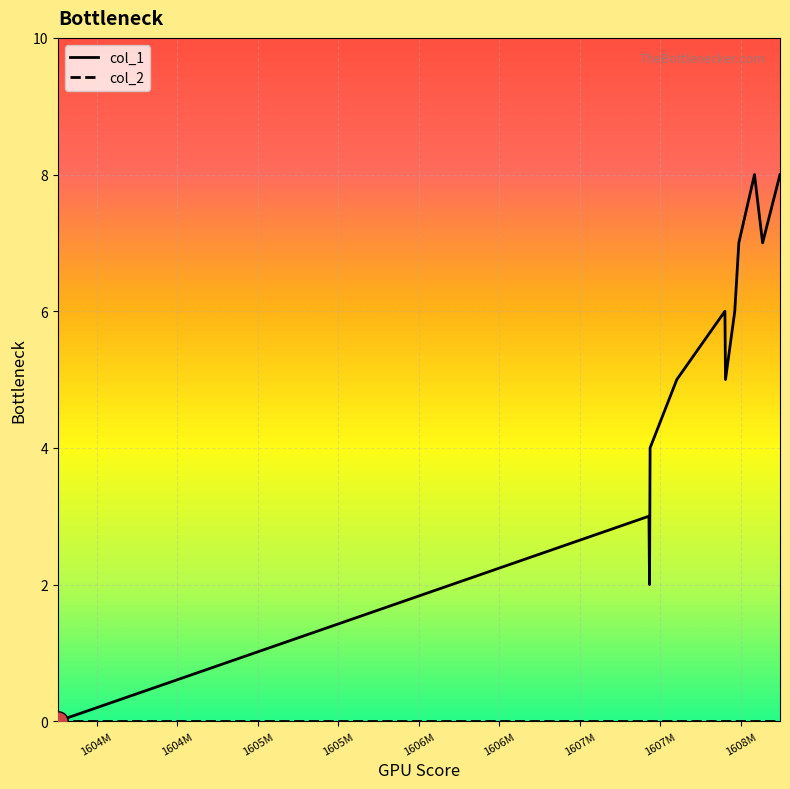

Which series has the largest total across all categories?

col_1